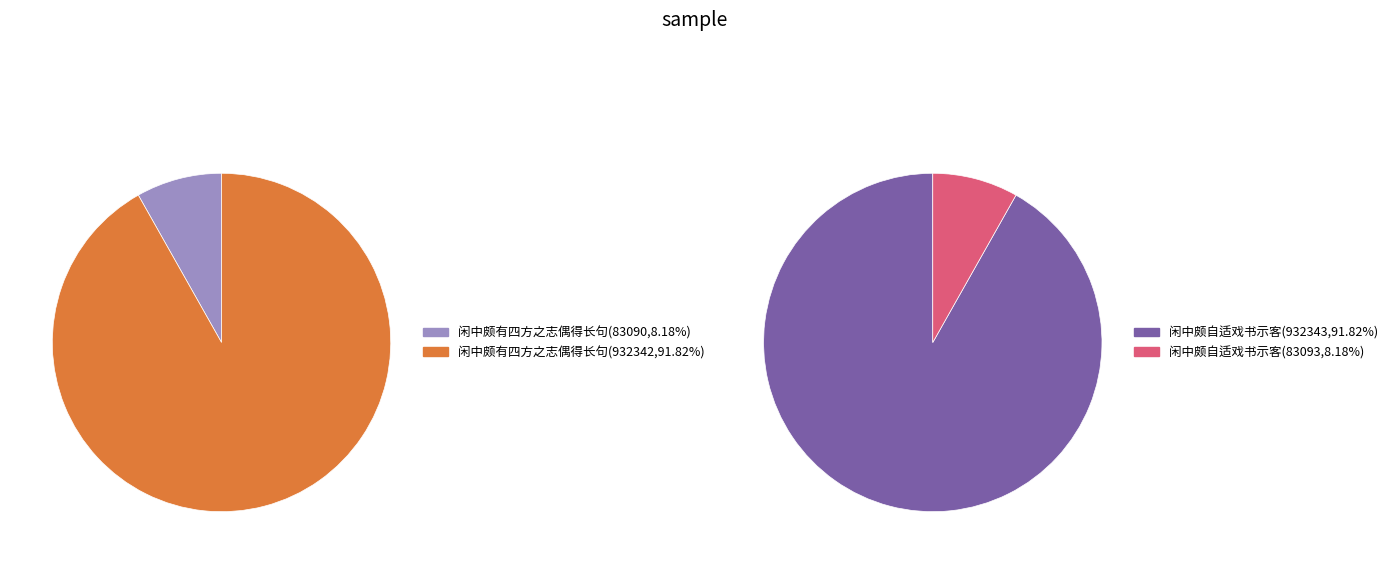

True or false: 闲中颇有四方之志偶得长句 accounts for 2% of the total.

False